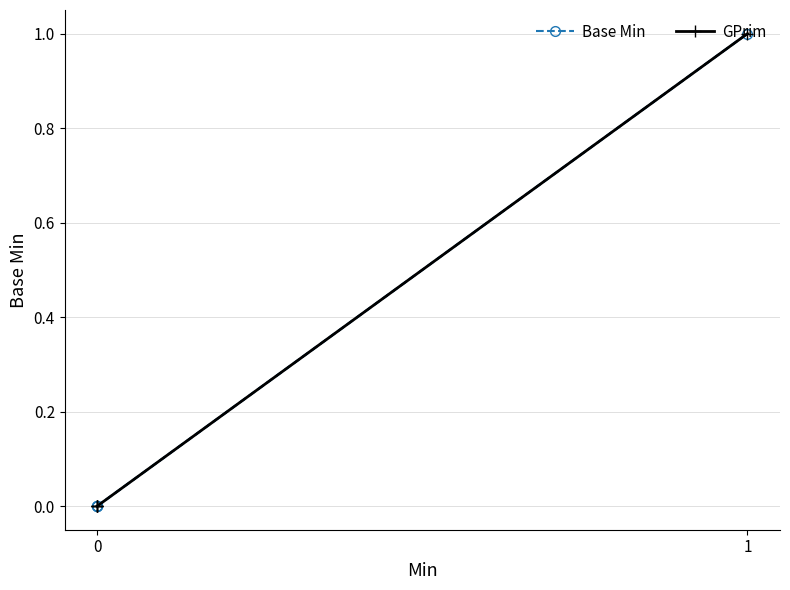

Is it true that GPrim equals 1 at 0?

False